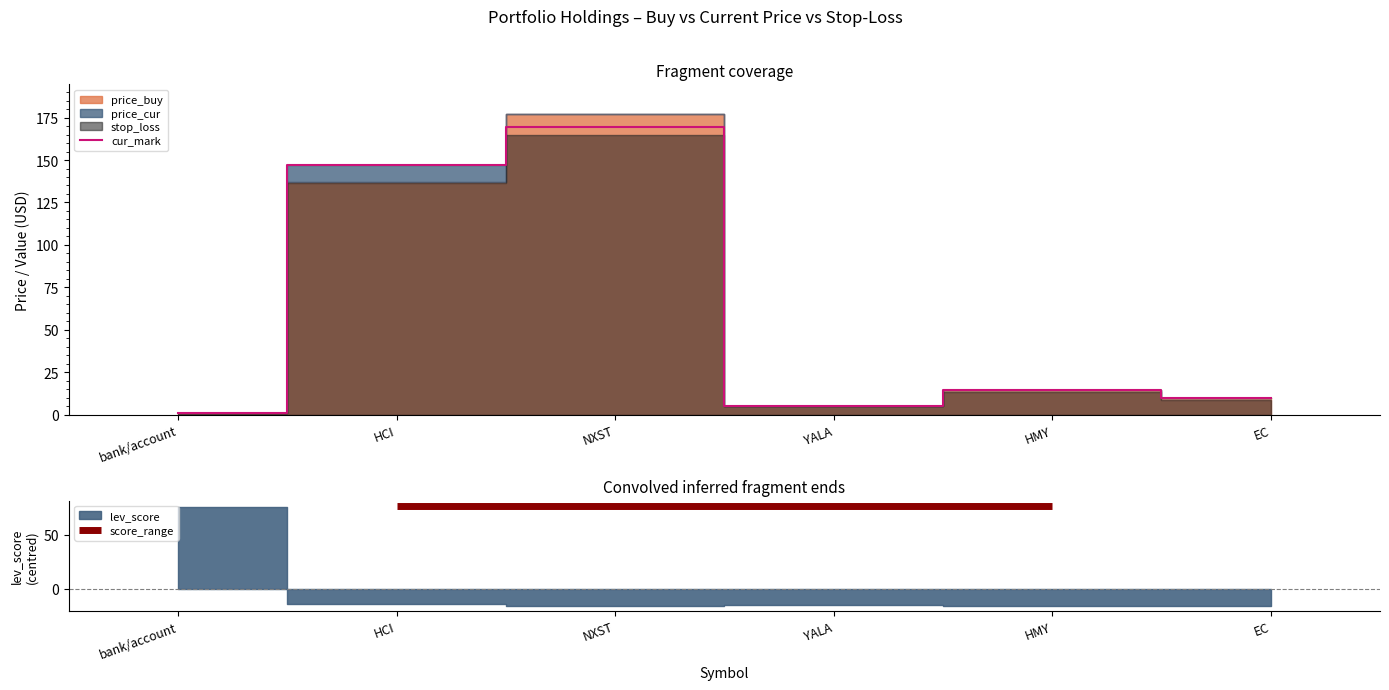

What is the value of the 2nd point from the left?

146.9